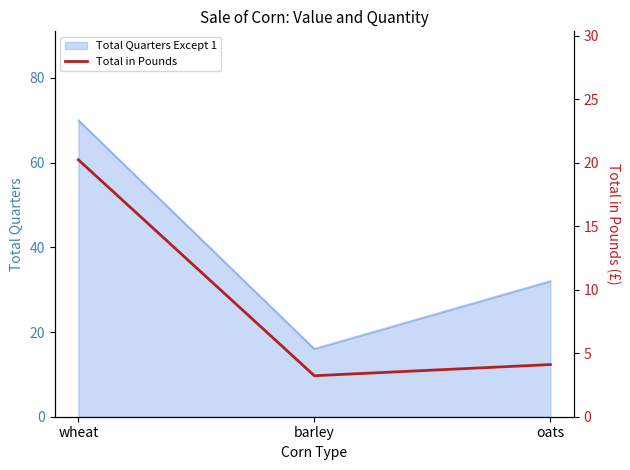

Which category has the lowest value across all series?

barley